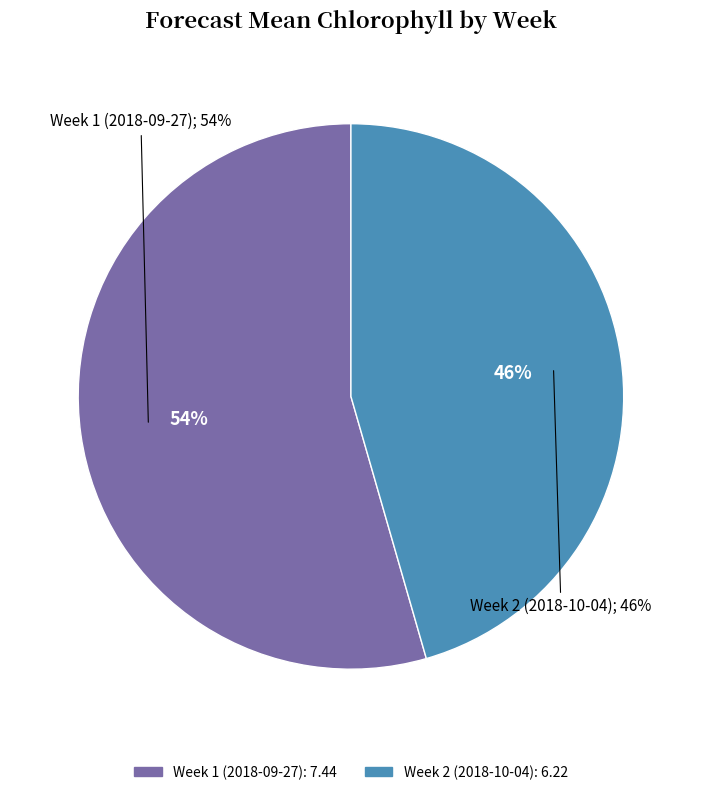

To the nearest percent, what is the combined percentage of Week 2 (2018-10-04) and Week 1 (2018-09-27)?

100%